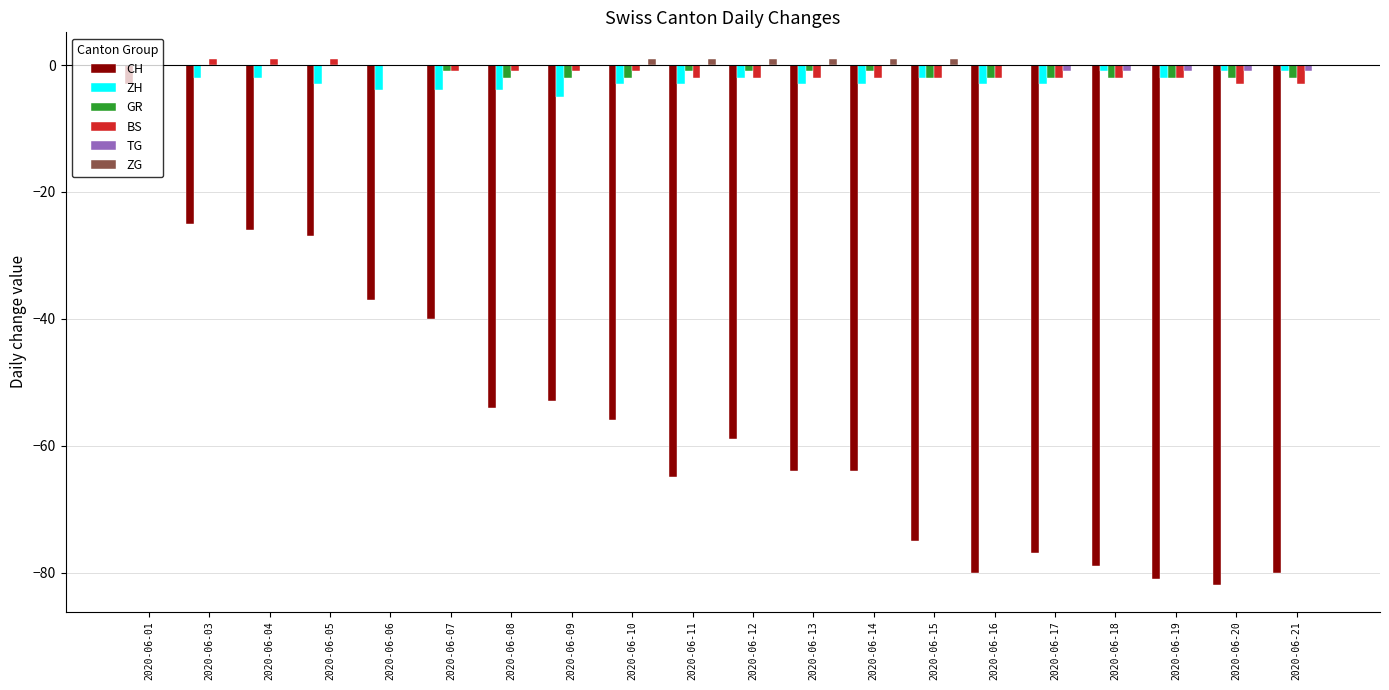

Is the value of GR at 2020-06-08 greater than the value of CH at 2020-06-12?

Yes